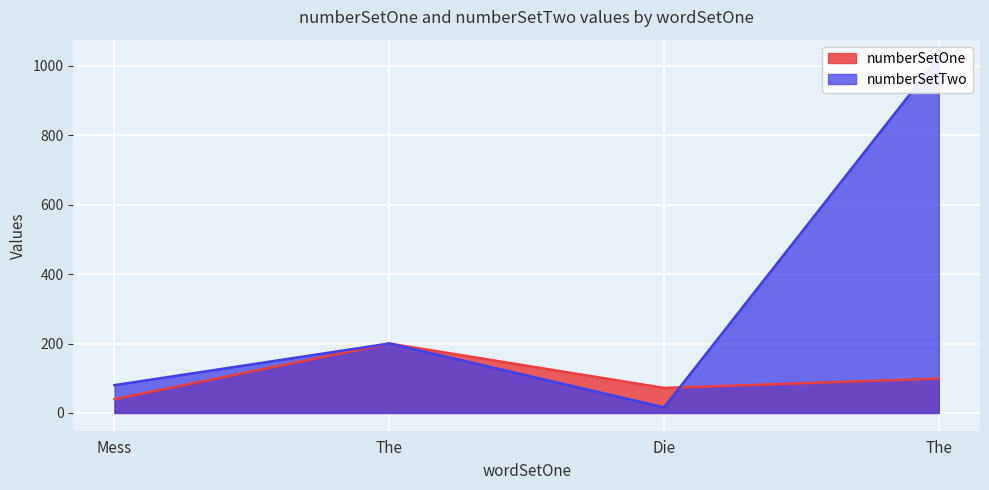

Rank the categories by numberSetTwo value from highest to lowest.

The, The, Mess, Die